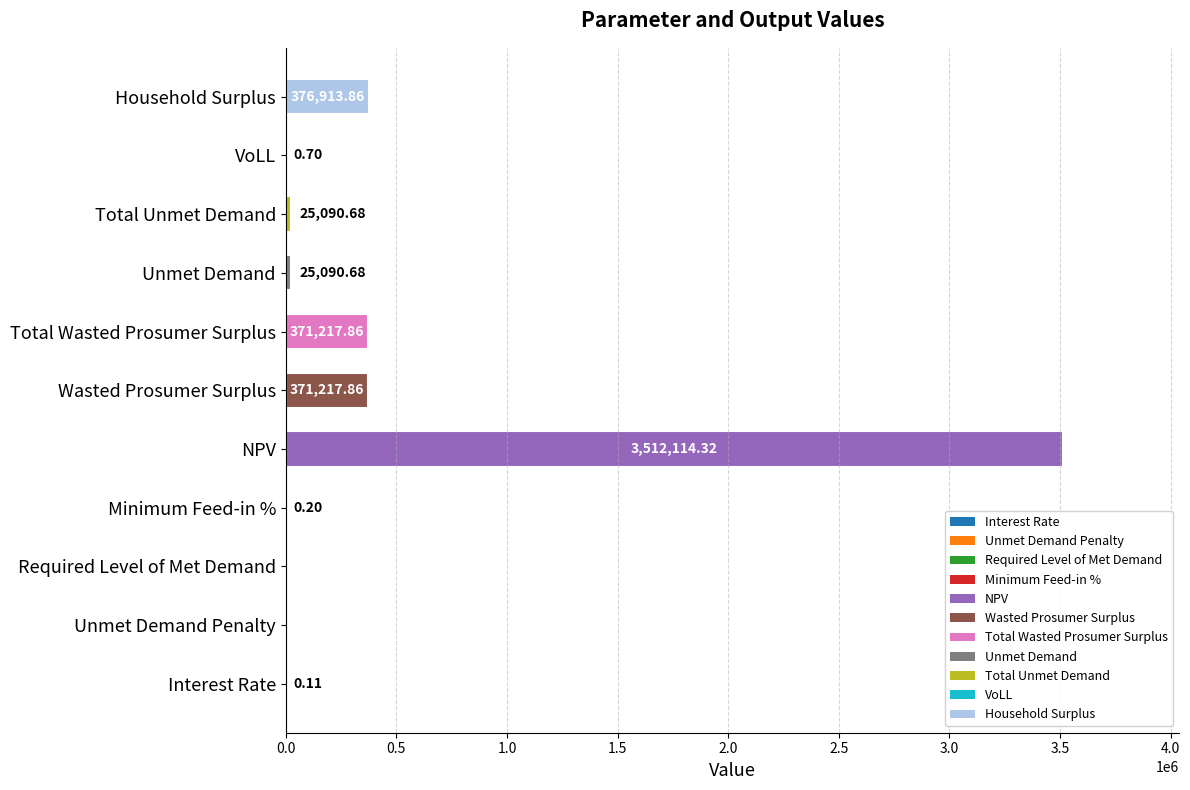

What is the sum of all values?

4681646.3